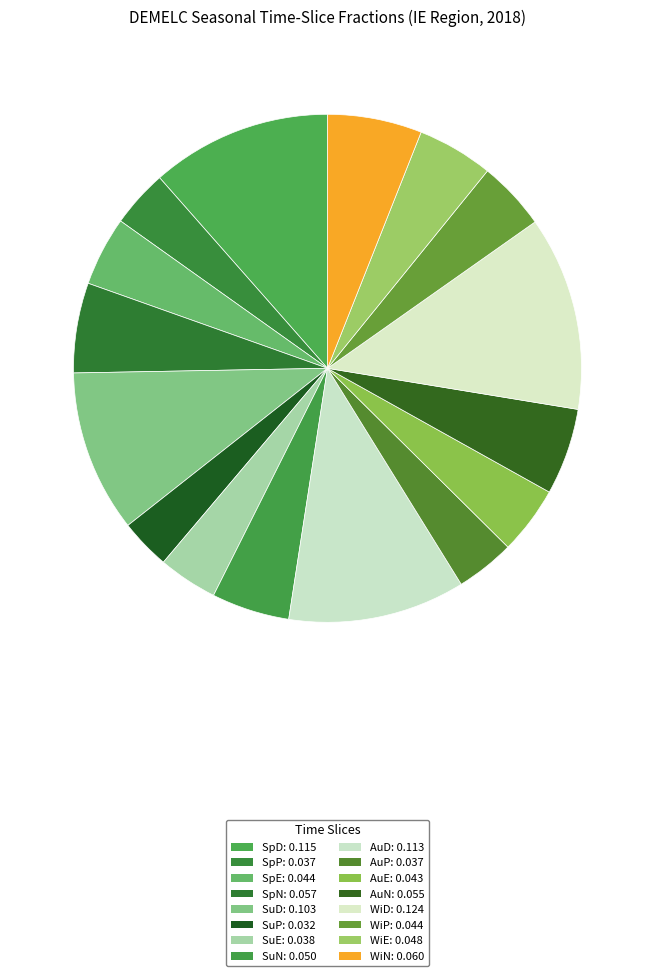

Which category has the smallest portion of the pie?

SuP